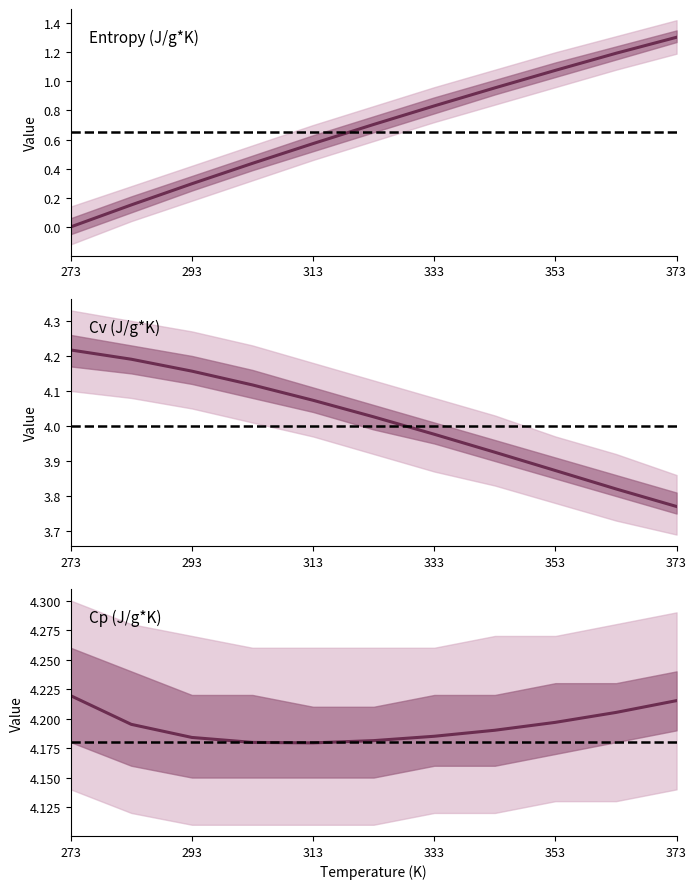

What is the label of the 11th point from the right?

273